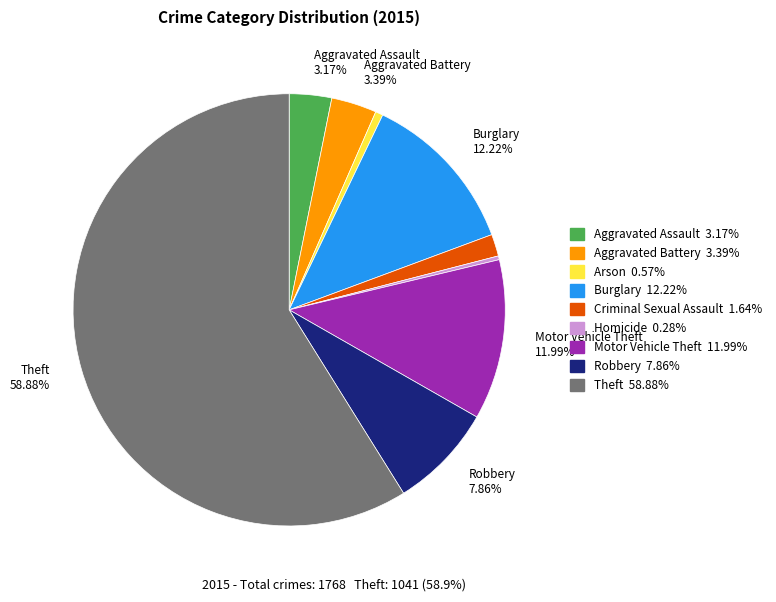

Is there any slice that represents more than half of the pie?

Yes